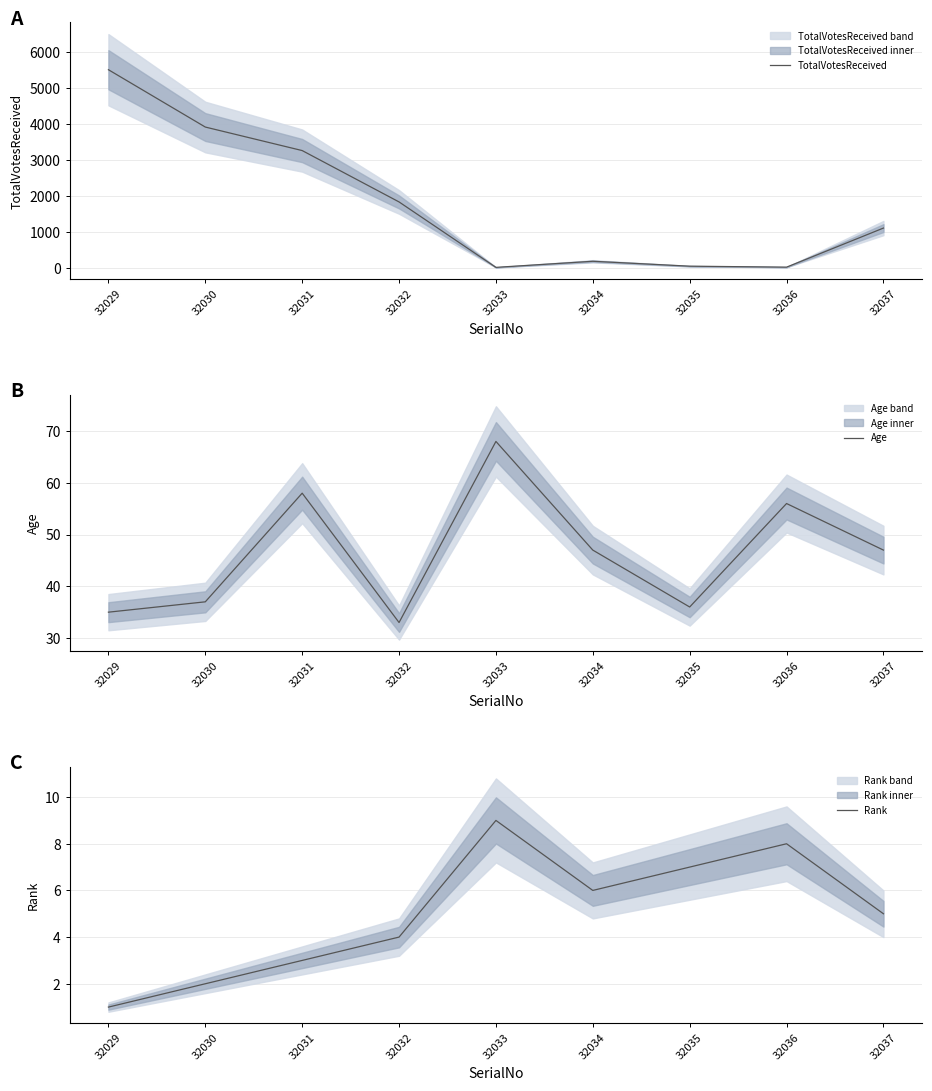

At how many categories does at least one series exceed 3214?

3